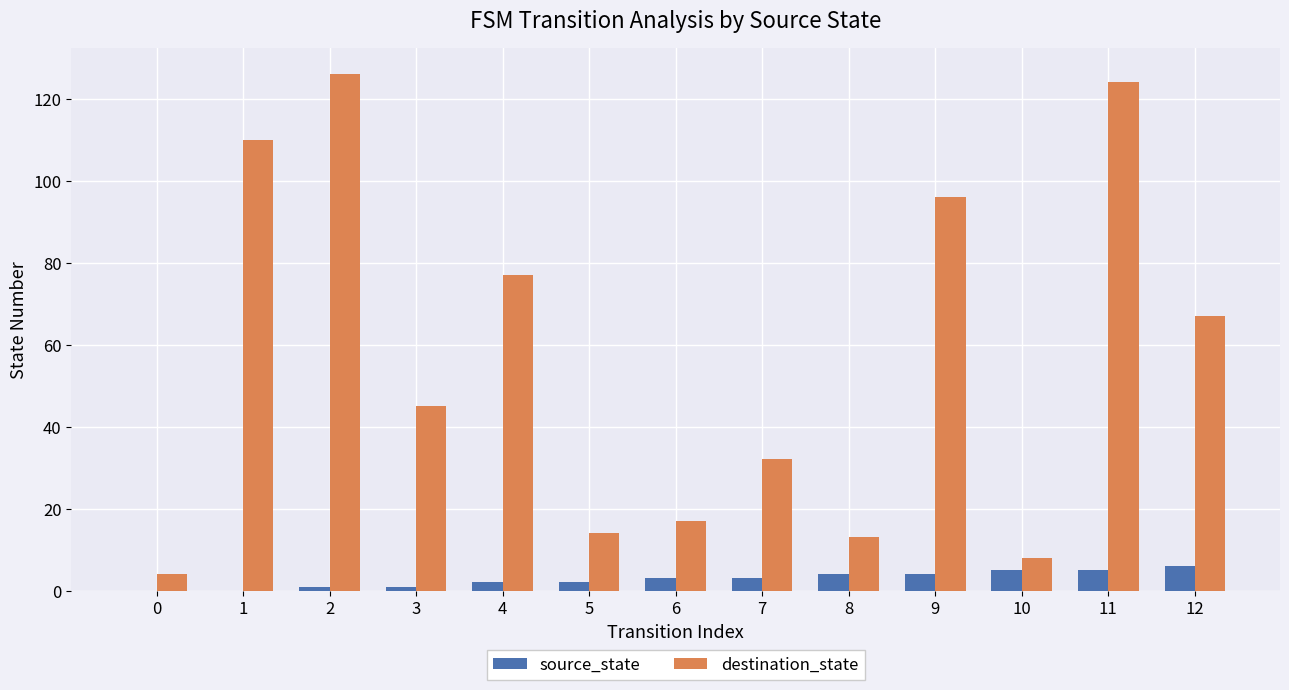

Is the value of source_state at 2 greater than the value of destination_state at 7?

No